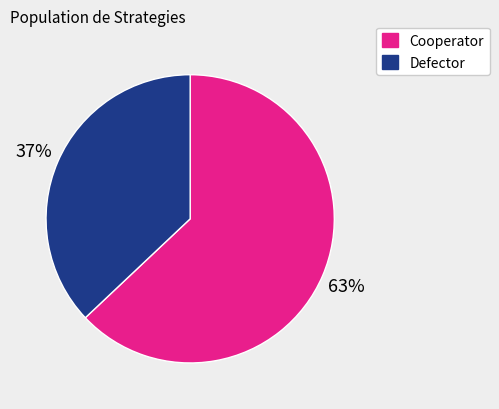

To the nearest percent, what is the difference between the largest and smallest slice percentages?

26%